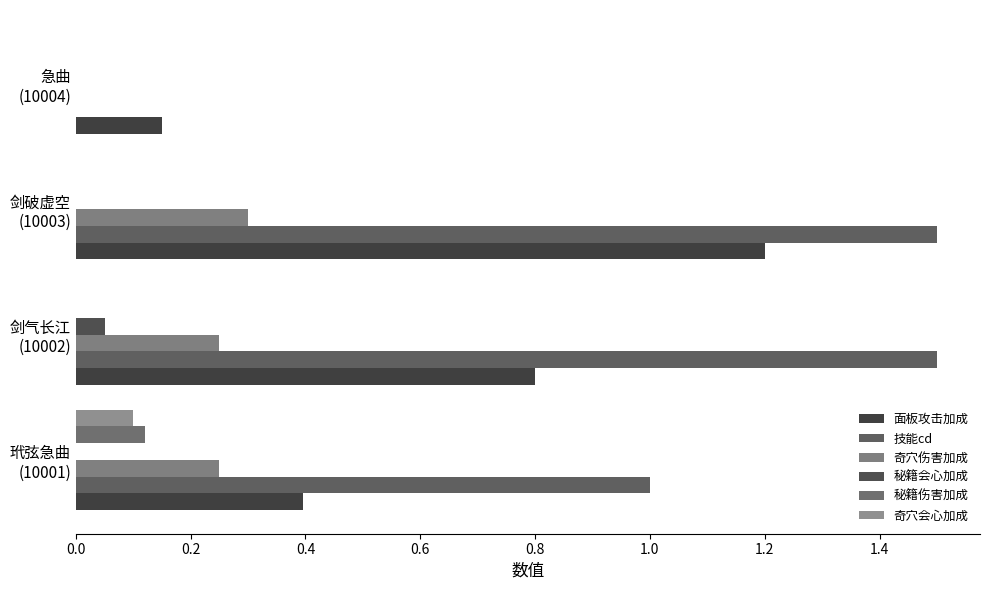

Where is 技能cd nearest to the value 0?

急曲
(10004)